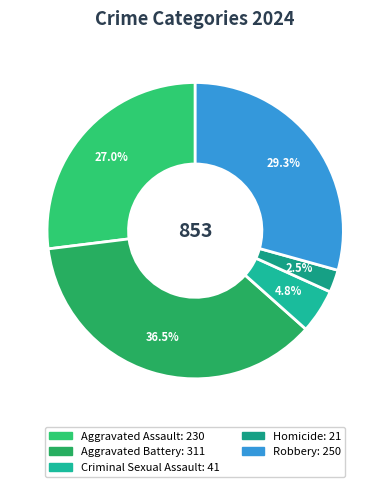

The Criminal Sexual Assault slice represents 16% of the pie. True or false?

False